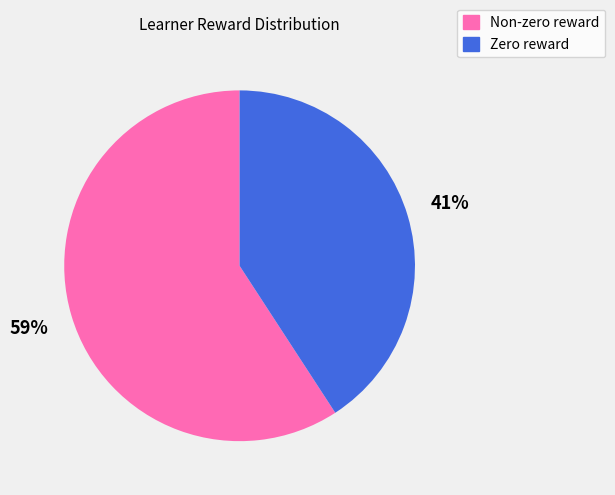

Does any single category account for the majority?

Yes